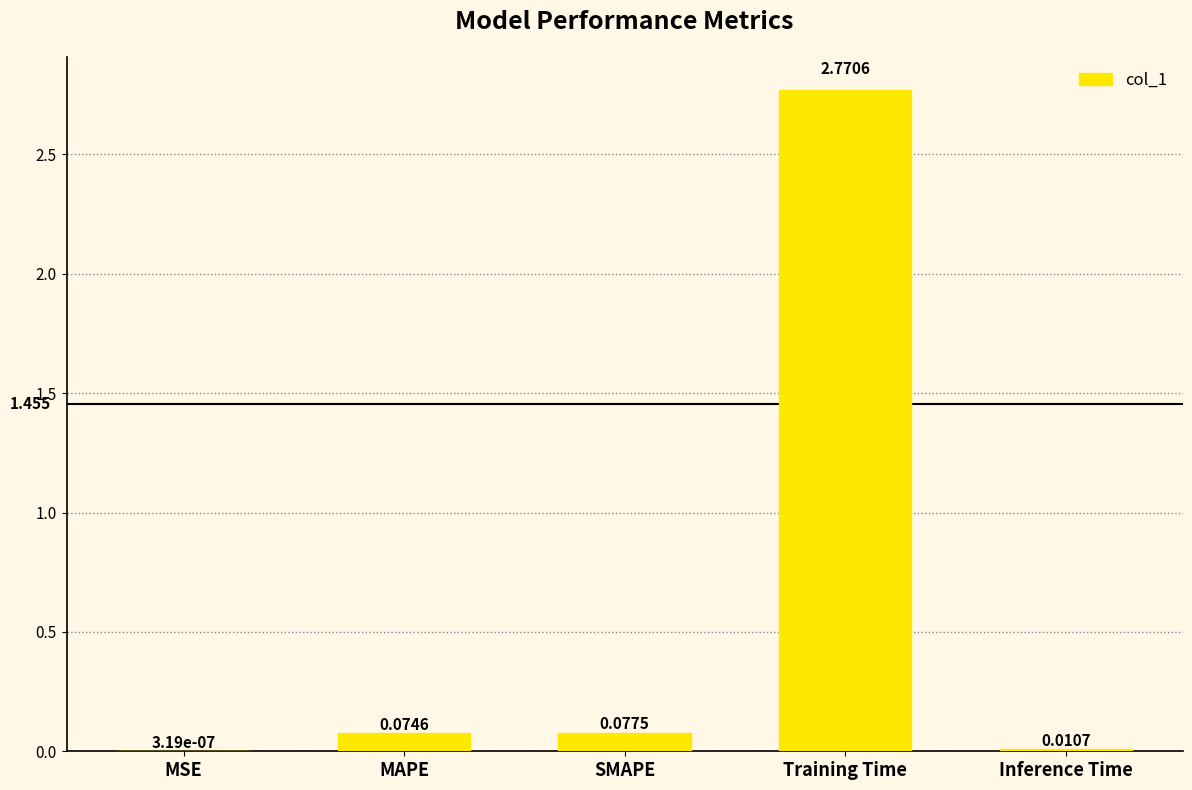

At which category does the chart reach its peak across all series?

Training Time